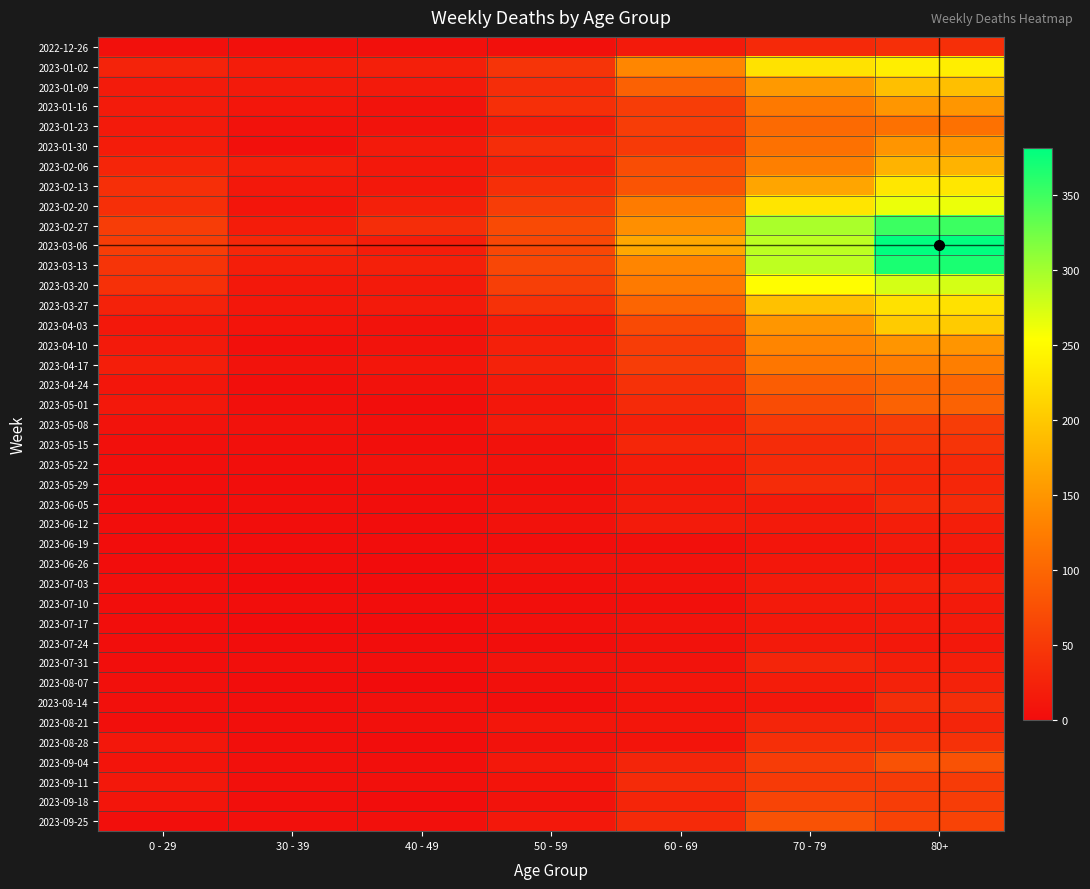

What is the greatest value displayed?

381